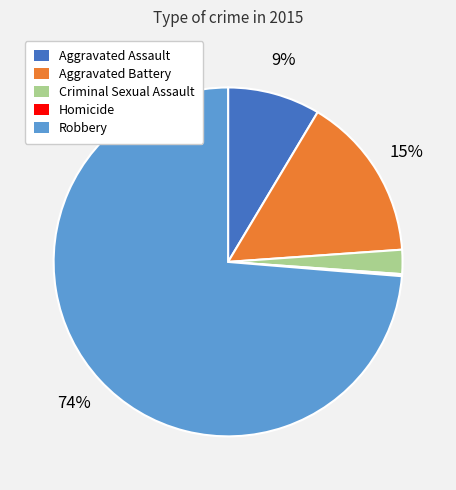

Which has a higher value, Robbery or Aggravated Assault?

Robbery